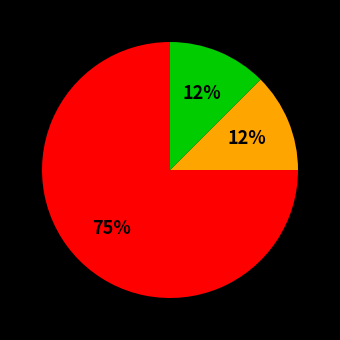

How many slices are in this pie chart?

3